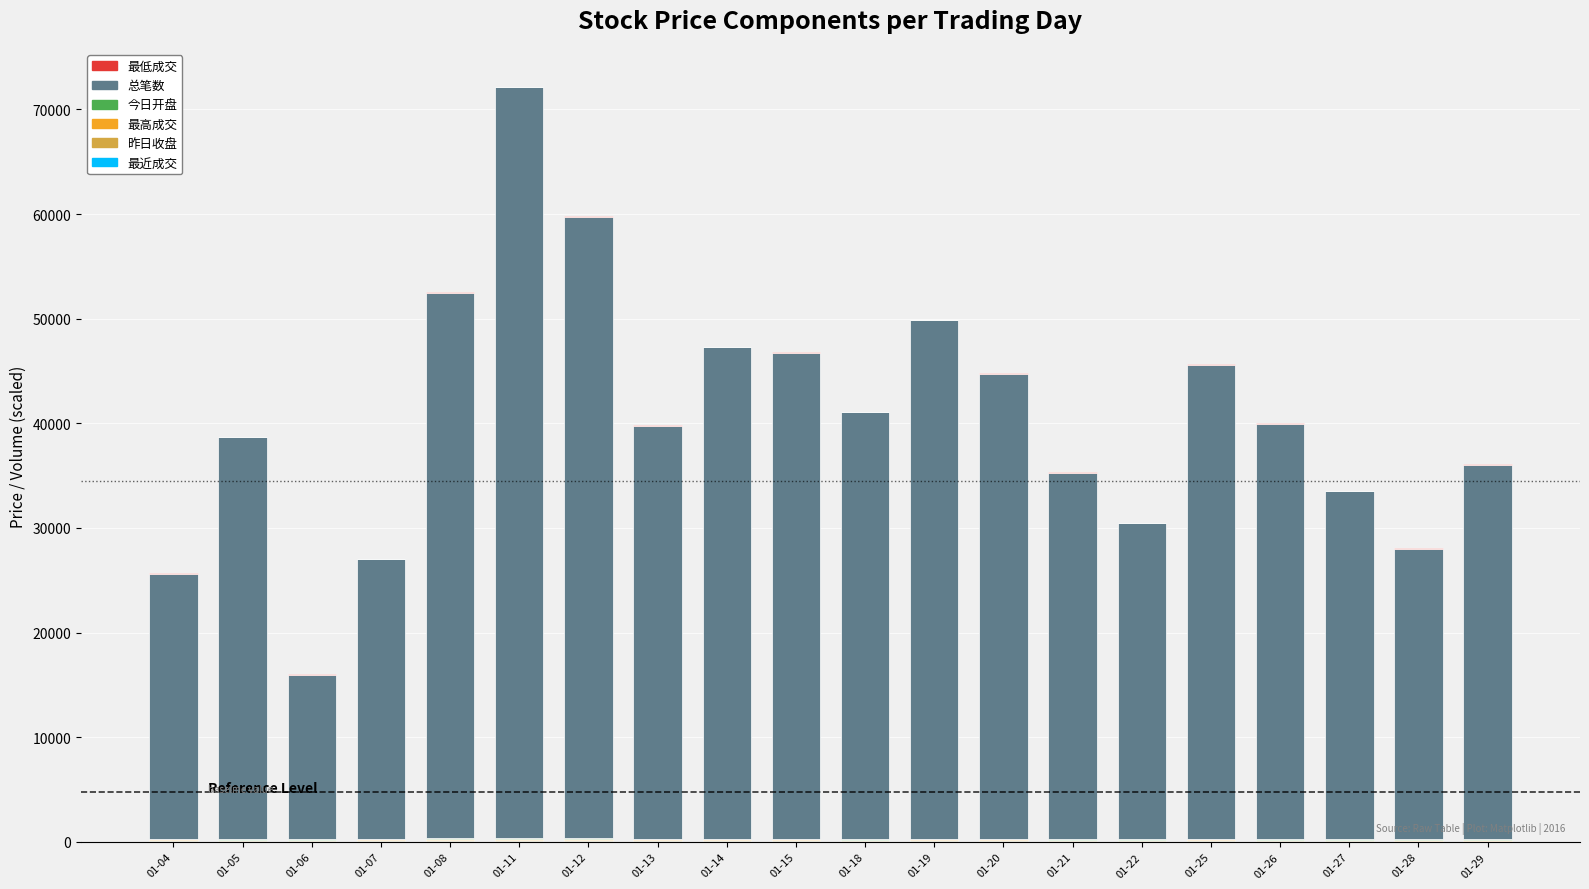

At which category is the sum across all series the highest?

01-11